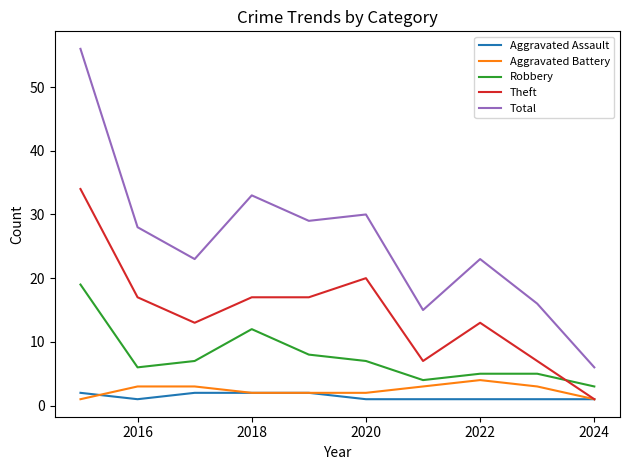

Which series has the largest total across all categories?

Total